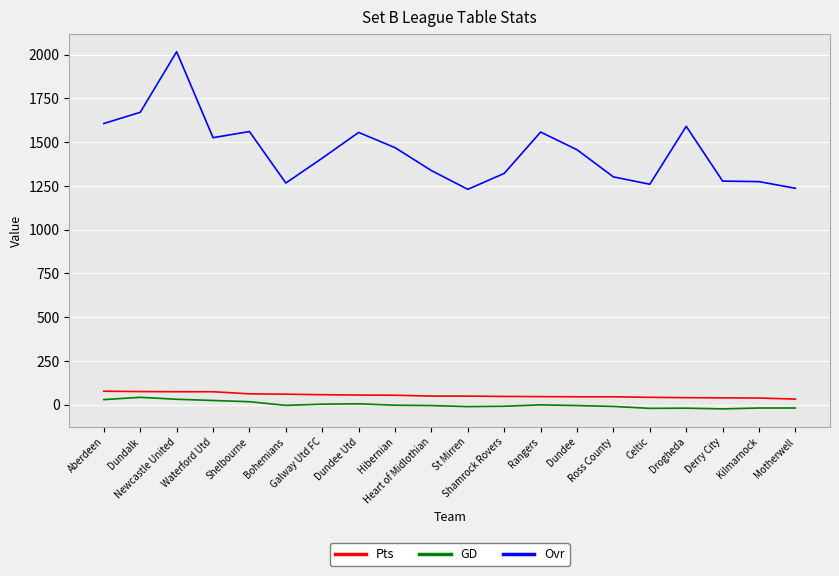

What position from the right is Newcastle United?

18